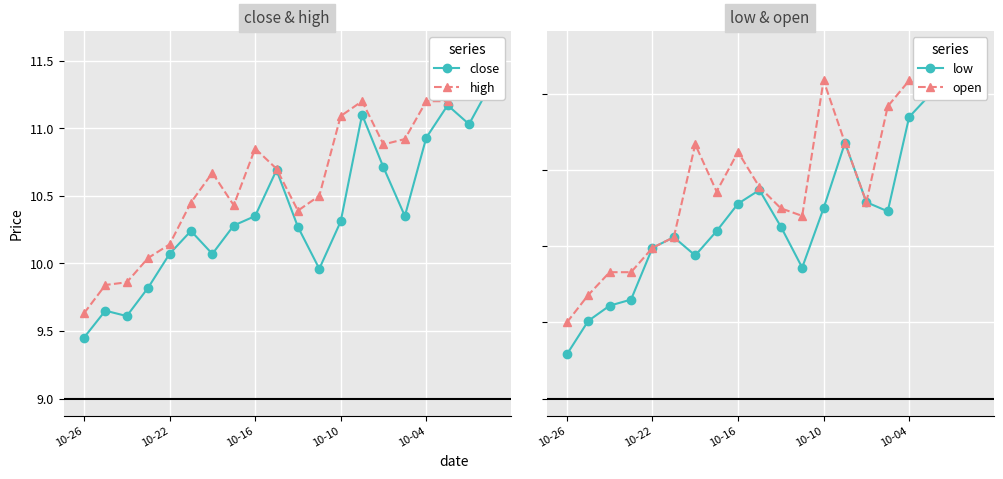

What is the minimum value shown in the chart?

9.3